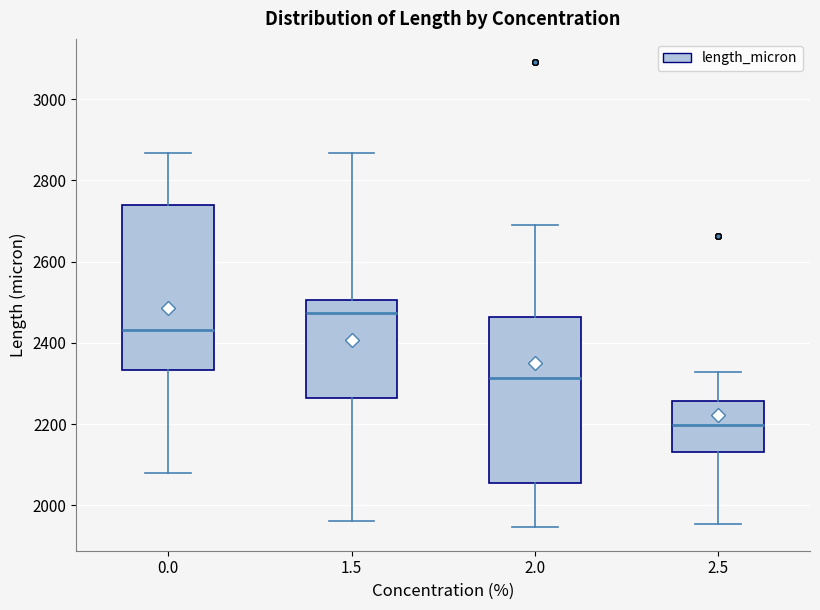

Reading left to right, read every box against the y-axis: the position of its median line, the range the box covers, and the ends of its whiskers. The values are not printed on the chart, so give them approximately, as read against the axis.

0.0: median 2440, box 2340 to 2740, whiskers 2080 to 2860
1.5: median 2480, box 2260 to 2500, whiskers 1960 to 2860
2.0: median 2320, box 2060 to 2460, whiskers 1940 to 2700
2.5: median 2200, box 2140 to 2260, whiskers 1960 to 2320